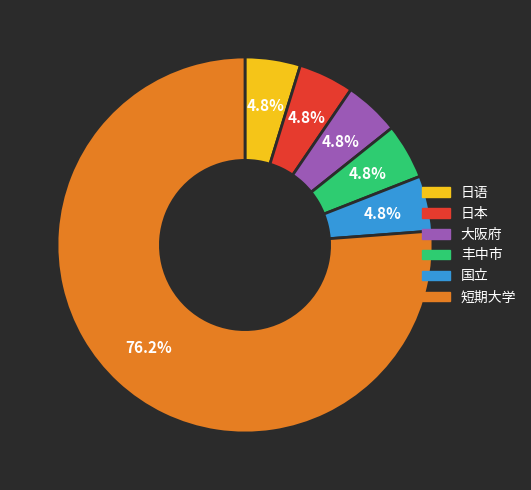

Is there a majority slice in this chart?

Yes